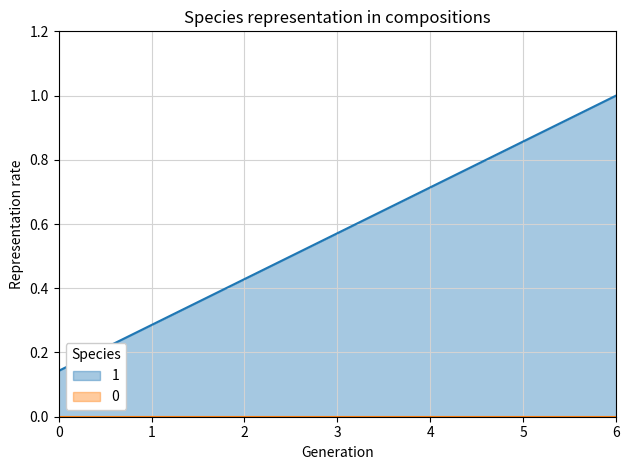

What is the difference between the values at 5 and 2?

0.4